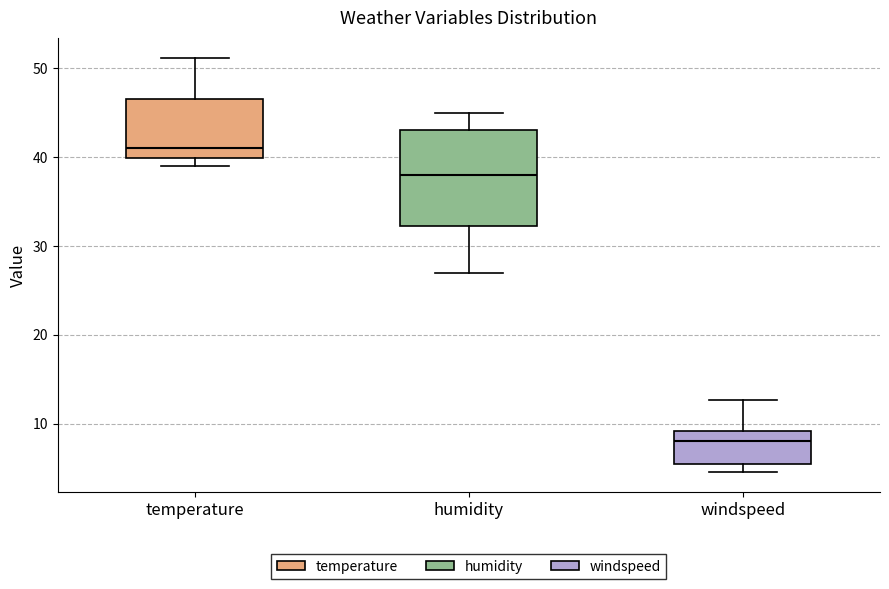

Where is the upper edge of the box for windspeed on the y-axis? The values are not printed on the chart, so give them approximately, as read against the axis.

9